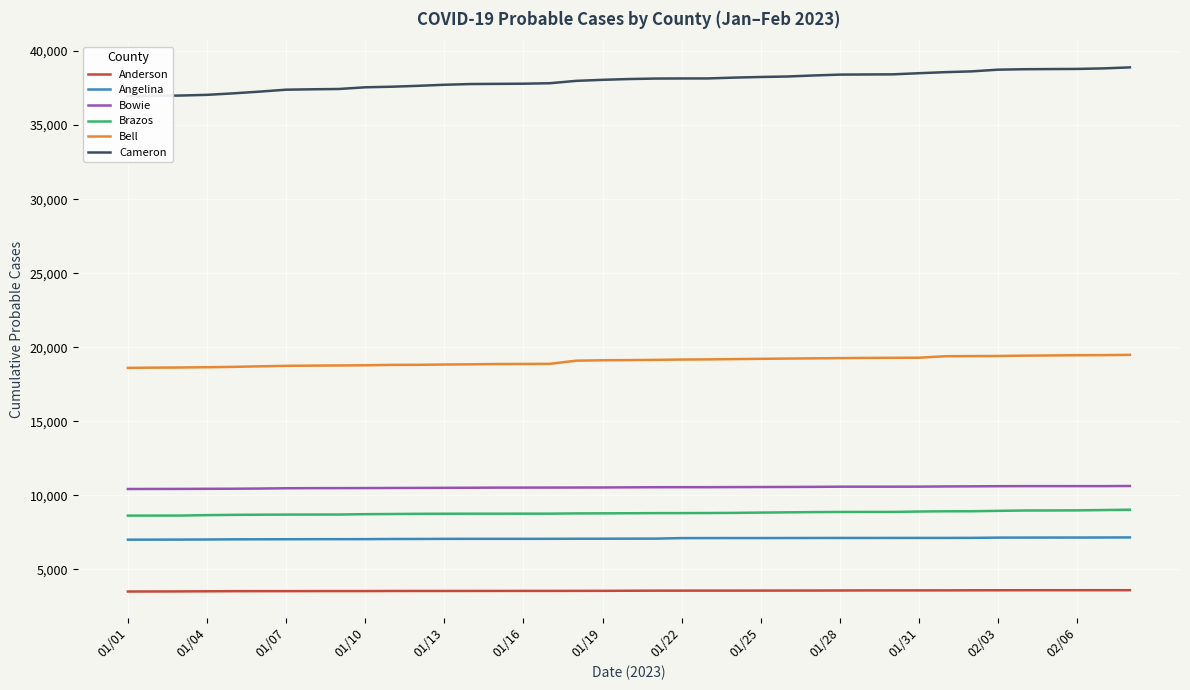

Reading left to right, transcribe all the data shown in this chart.

Anderson: 3504	3506	3512	3519	3526	3528	3529	3532	3533	3533	3539	3540	3541	3542	3543	3545	3545	3547	3549	3556	3562	3563	3564	3564	3566	3568	3569	3573	3578	3579	3580	3581	3586	3588	3591	3592	3592	3593	3594
Angelina: 7004	7008	7012	7017	7027	7030	7034	7038	7039	7041	7050	7053	7059	7061	7062	7062	7063	7067	7069	7073	7075	7111	7112	7114	7114	7116	7119	7121	7121	7122	7123	7123	7127	7144	7147	7148	7150	7152	7157
Bowie: 10426	10431	10433	10440	10445	10458	10477	10484	10485	10489	10496	10500	10507	10512	10520	10521	10523	10526	10530	10540	10546	10549	10549	10555	10560	10565	10571	10583	10583	10584	10586	10599	10606	10616	10620	10620	10621	10621	10630
Brazos: 8629	8631	8634	8662	8681	8691	8698	8701	8703	8727	8737	8751	8757	8759	8760	8761	8762	8778	8783	8789	8798	8799	8804	8814	8834	8851	8866	8876	8878	8880	8905	8922	8925	8951	8975	8977	8983	9005	9028
Bell: 18607	18623	18632	18650	18674	18711	18743	18759	18769	18782	18808	18812	18833	18846	18866	18871	18879	19093	19121	19130	19147	19168	19179	19199	19218	19235	19249	19265	19279	19285	19293	19392	19401	19409	19432	19446	19459	19467	19486
Cameron: 36954	36976	36997	37044	37145	37262	37392	37419	37439	37554	37593	37653	37724	37774	37785	37796	37828	37988	38058	38111	38144	38150	38152	38208	38250	38282	38352	38410	38420	38428	38505	38576	38629	38744	38774	38785	38794	38830	38898